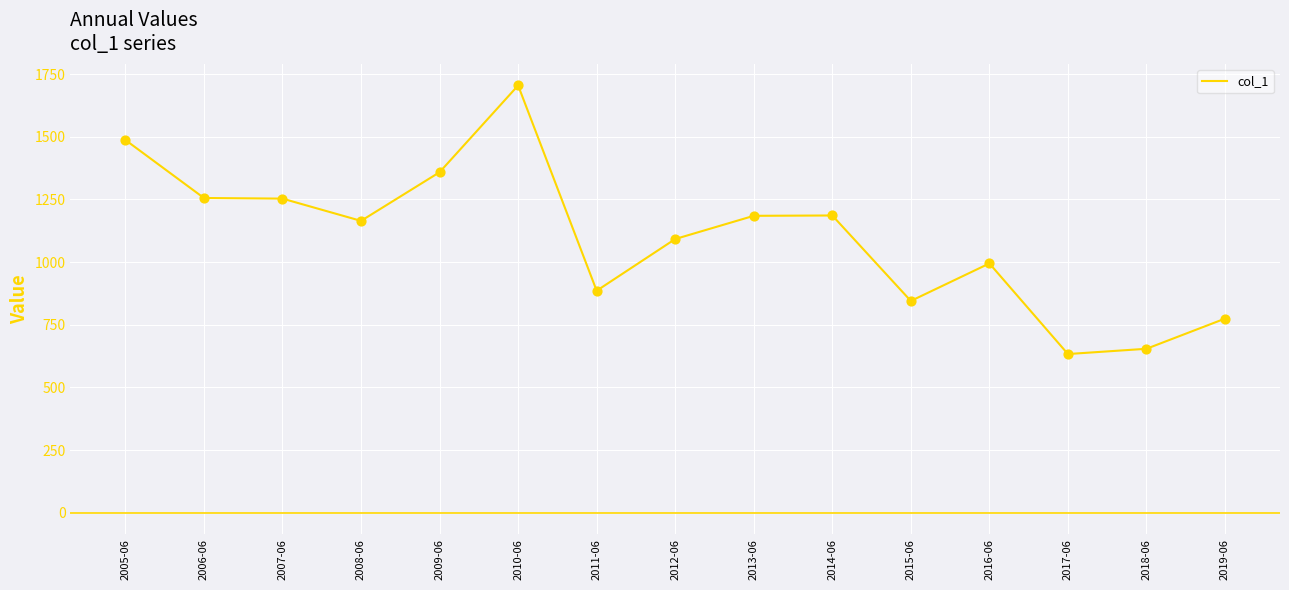

Which has a higher value, 2019-06 or 2006-06?

2006-06